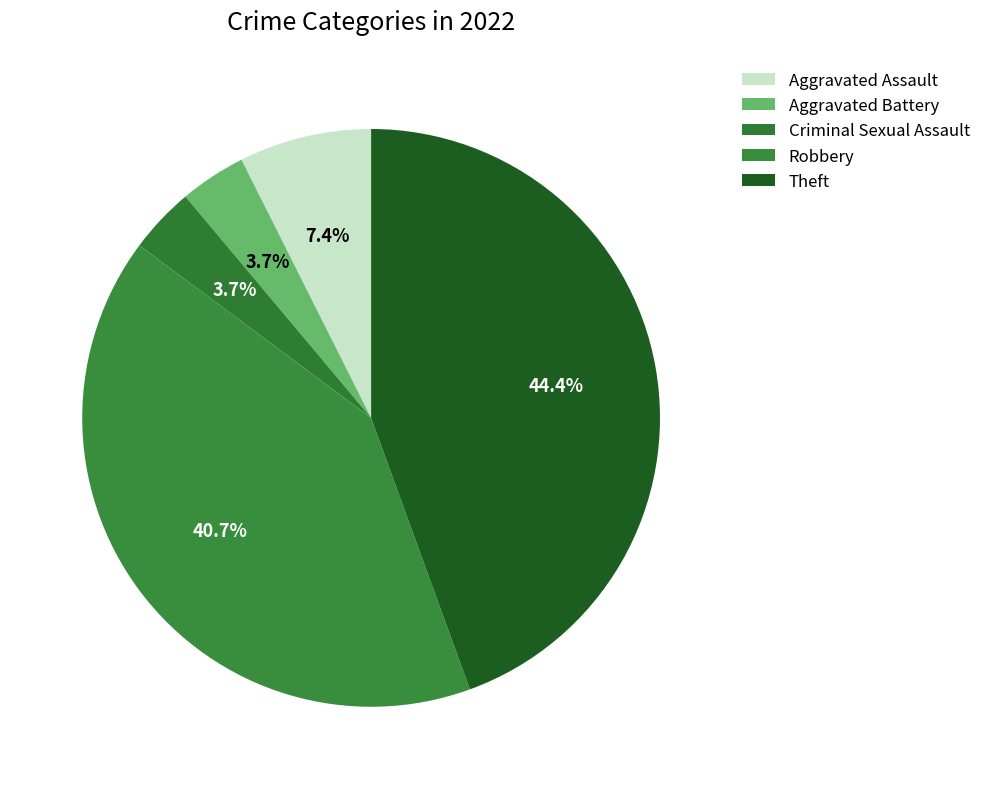

How many segments does this pie chart have?

5